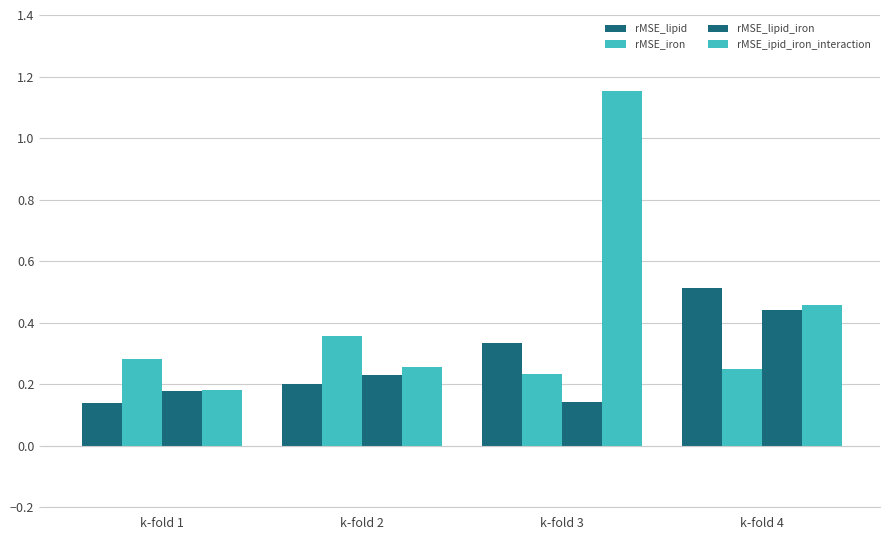

Reading right to left, extract all data points from this chart.

rMSE_lipid: k-fold 4=0.5	k-fold 3=0.3	k-fold 2=0.2	k-fold 1=0.1
rMSE_iron: k-fold 4=0.2	k-fold 3=0.2	k-fold 2=0.4	k-fold 1=0.3
rMSE_lipid_iron: k-fold 4=0.4	k-fold 3=0.1	k-fold 2=0.2	k-fold 1=0.2
rMSE_ipid_iron_interaction: k-fold 4=0.5	k-fold 3=1.2	k-fold 2=0.3	k-fold 1=0.2